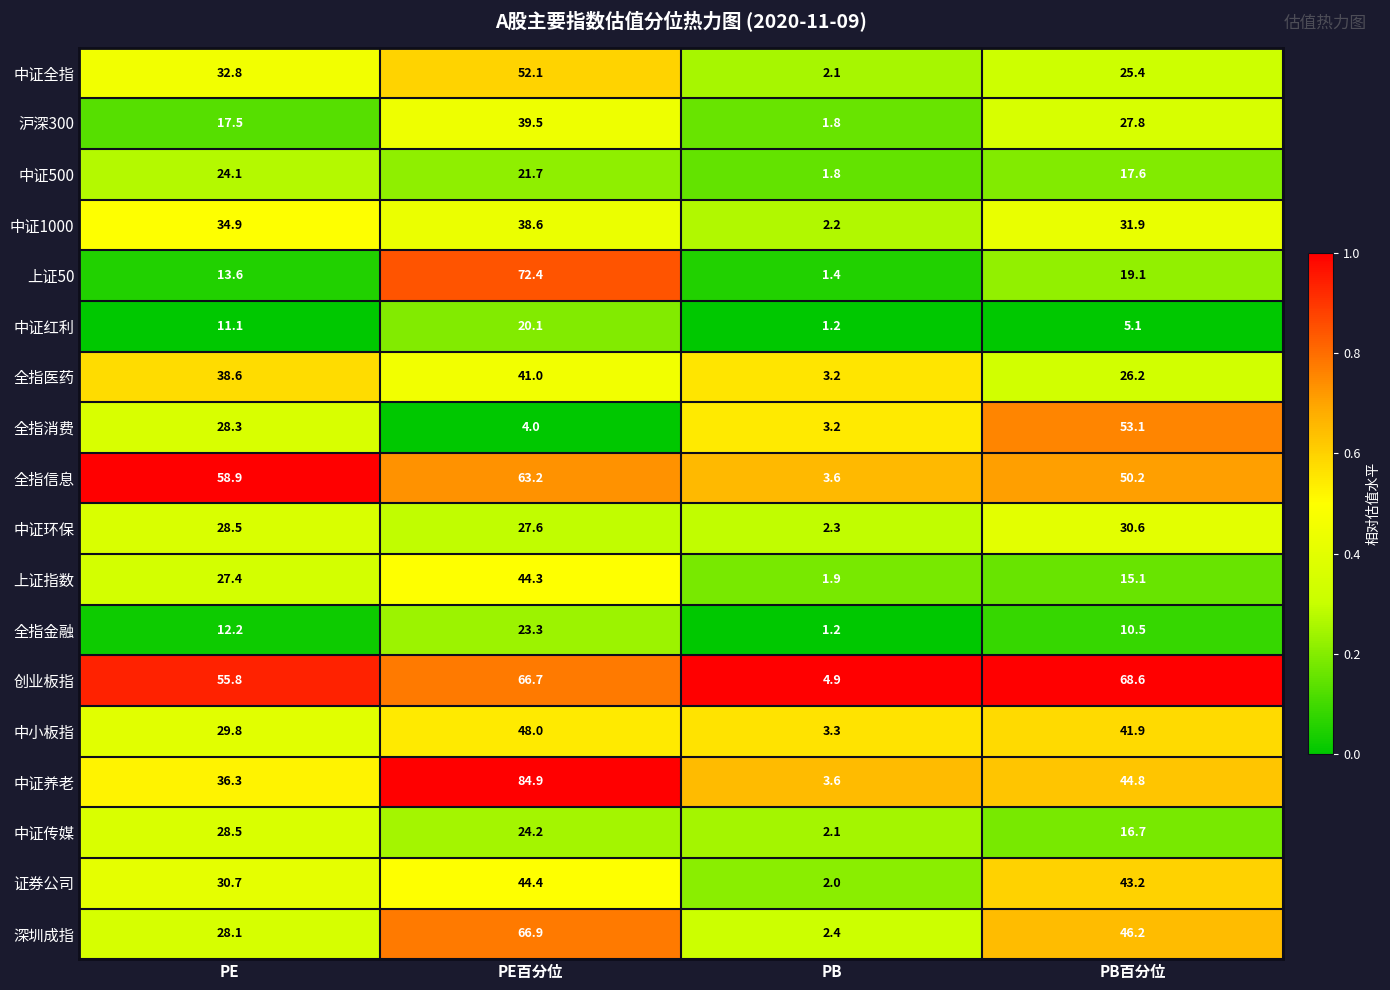

Which series has the largest total across all categories?

创业板指